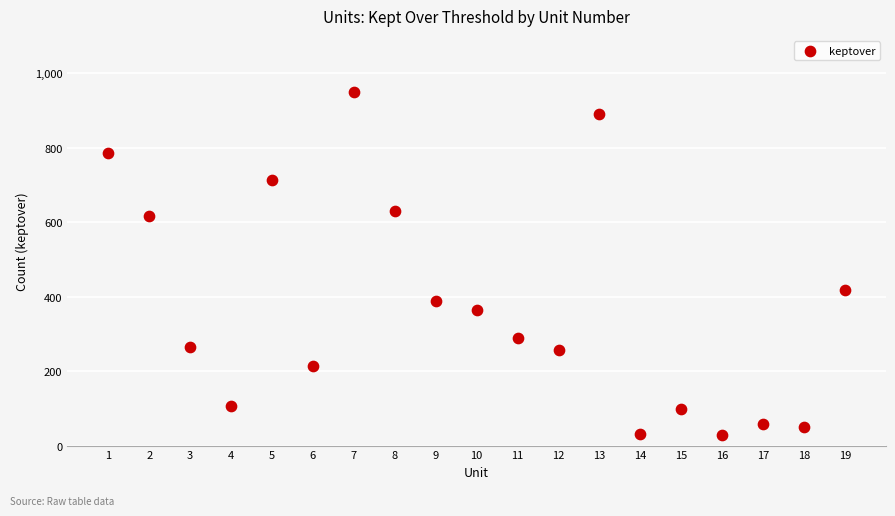

What Y value in the scatter plot is closest to 489?

418